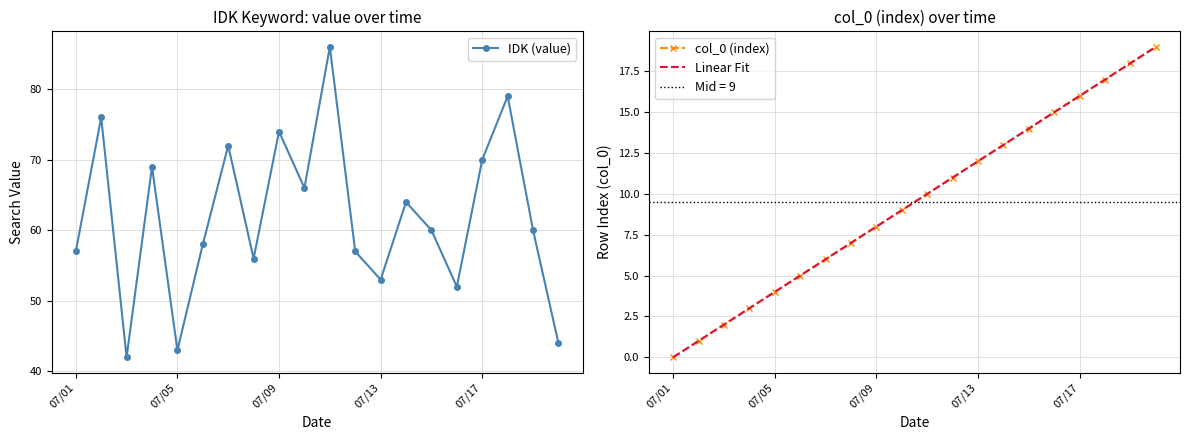

What is the minimum value for IDK (value)?

42